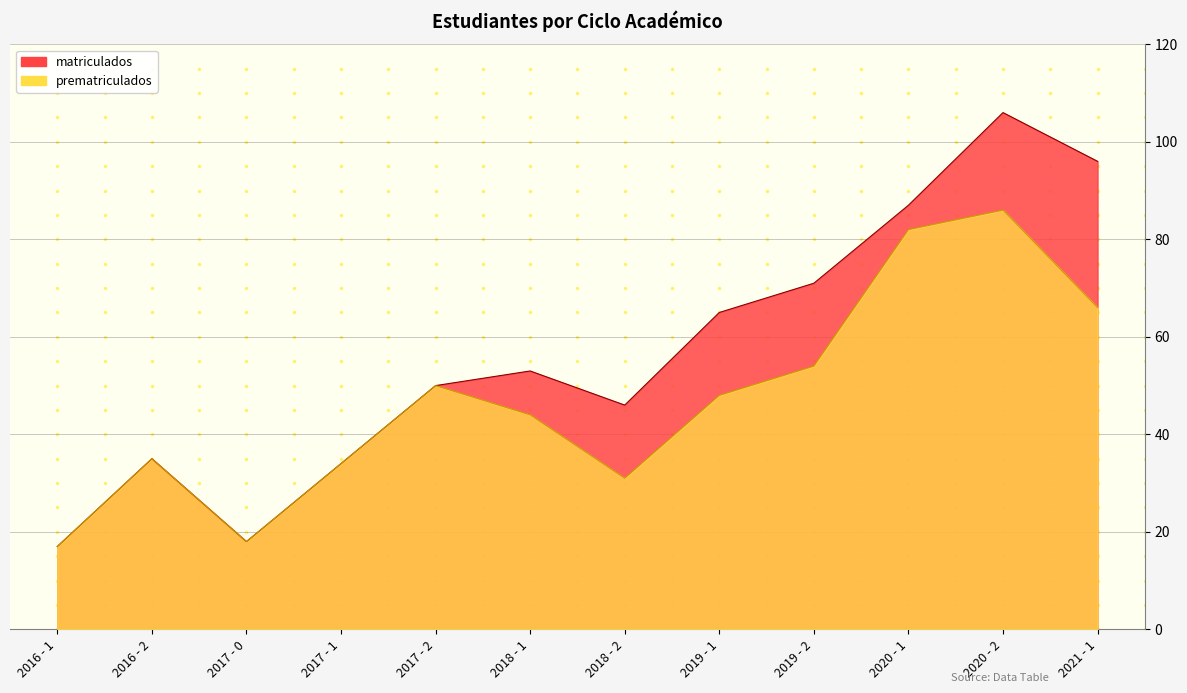

What is the value of the prematriculados point at the 12th from the left?

66